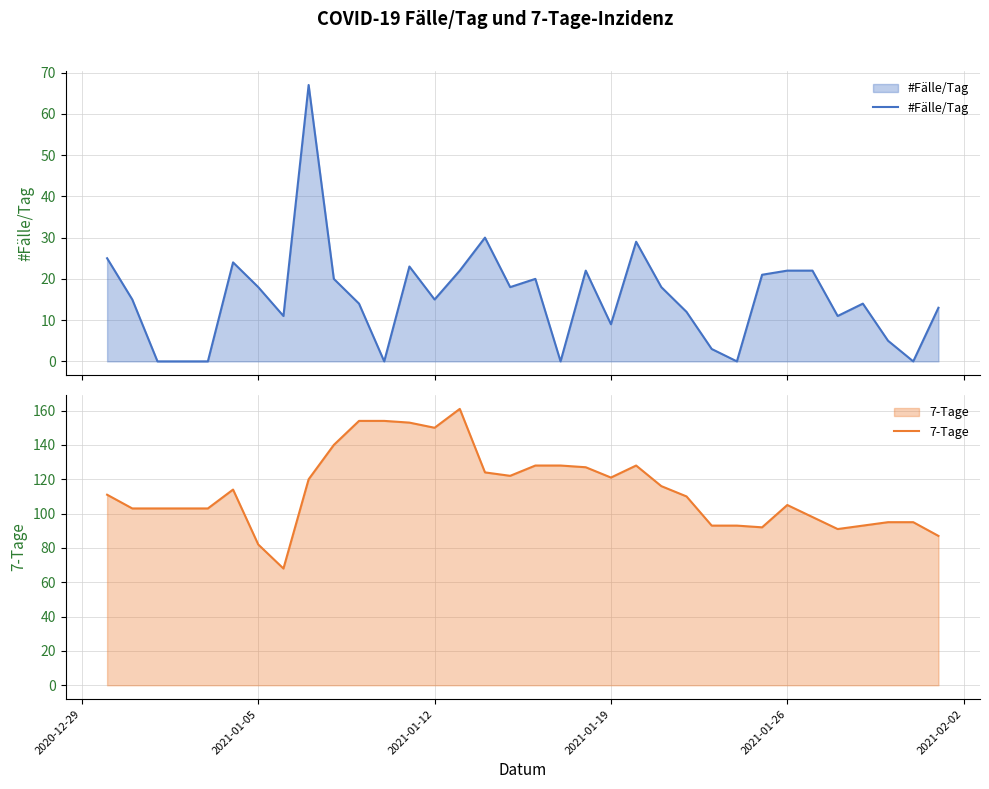

What is the lowest value of the 7-Tage series?

68